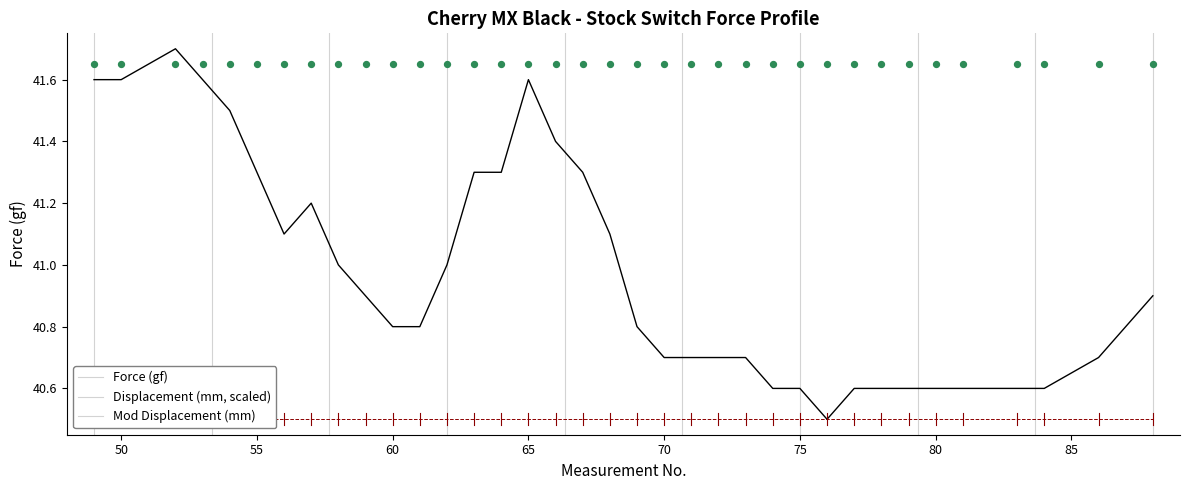

Which series contains the lowest Y value?

Displacement (mm, scaled)